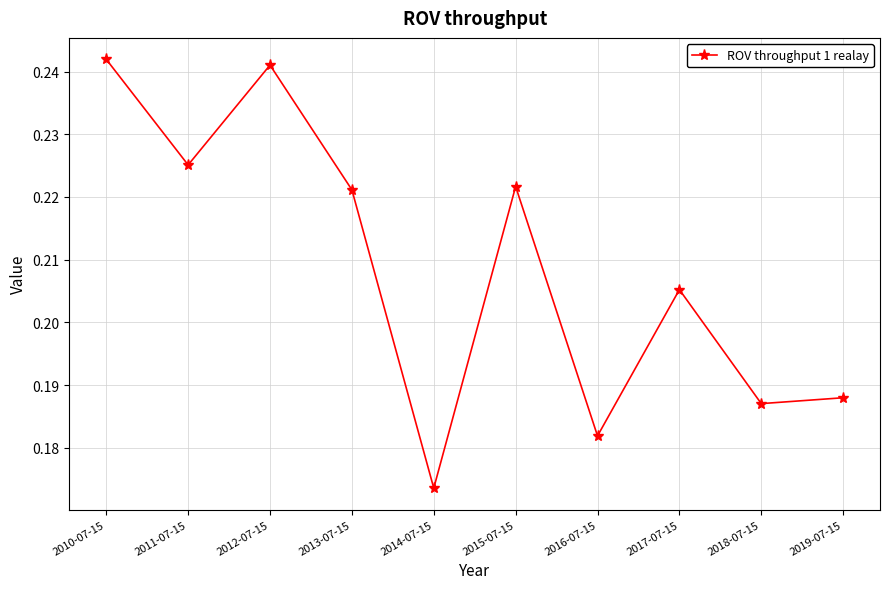

What is the label of the 4th point from the right?

2016-07-15